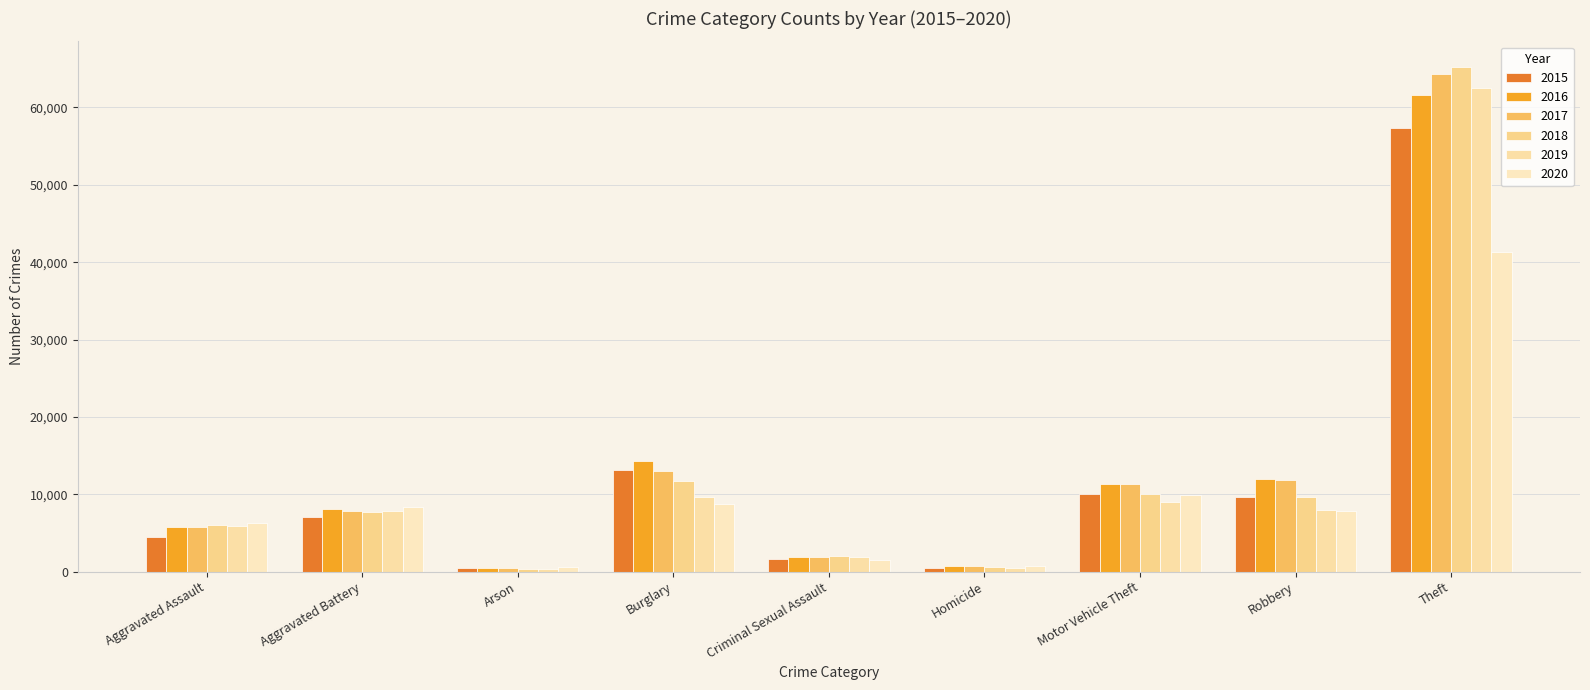

What is the difference between the second highest and second lowest values in the 2016 series?

13503